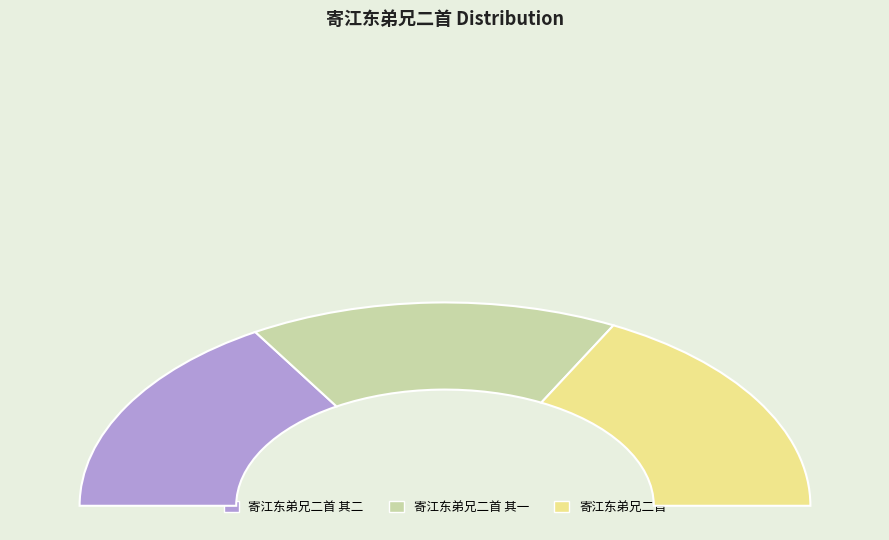

Combined, what portion of the pie is 寄江东弟兄二首 其一 and 寄江东弟兄二首?

67.4%